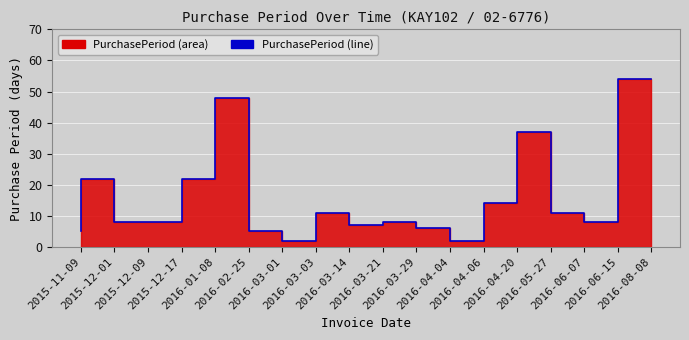

What is the label of the 13th point from the left?

2016-04-06